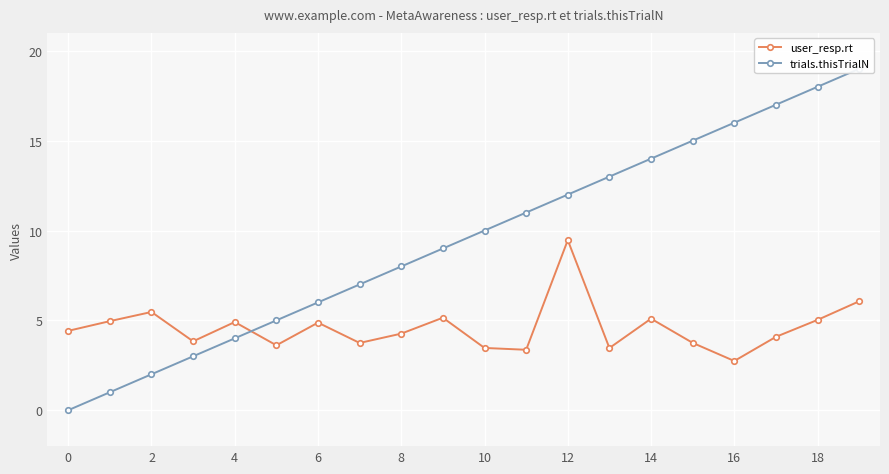

The value of user_resp.rt at 11 is 3.4. True or false?

True